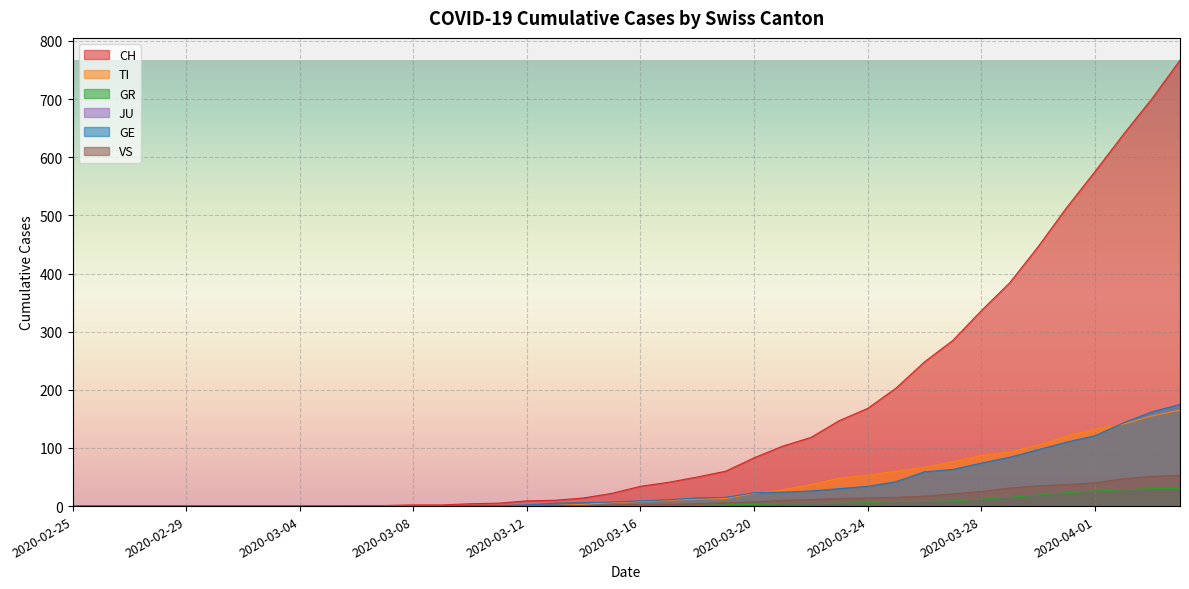

True or false: GE has more than 2 points higher than both neighbors.

False